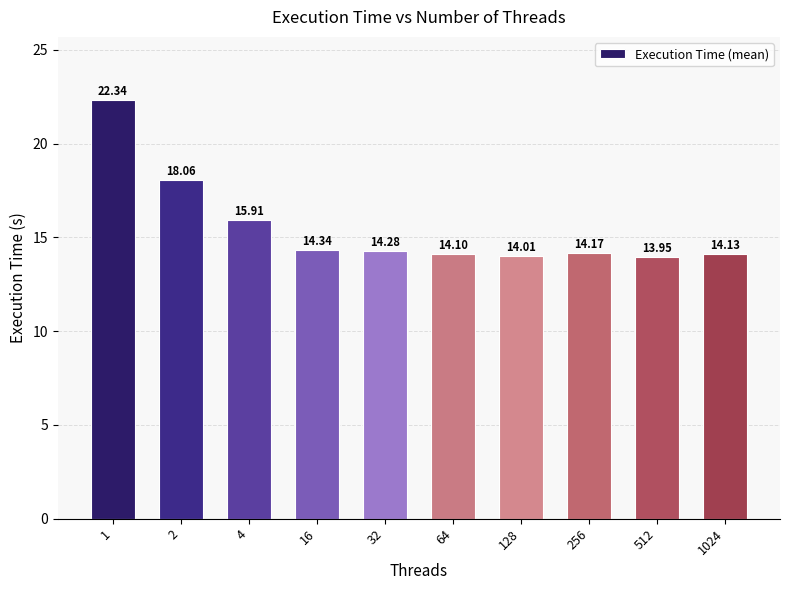

What is the difference between the values at 16 and 2?

3.7